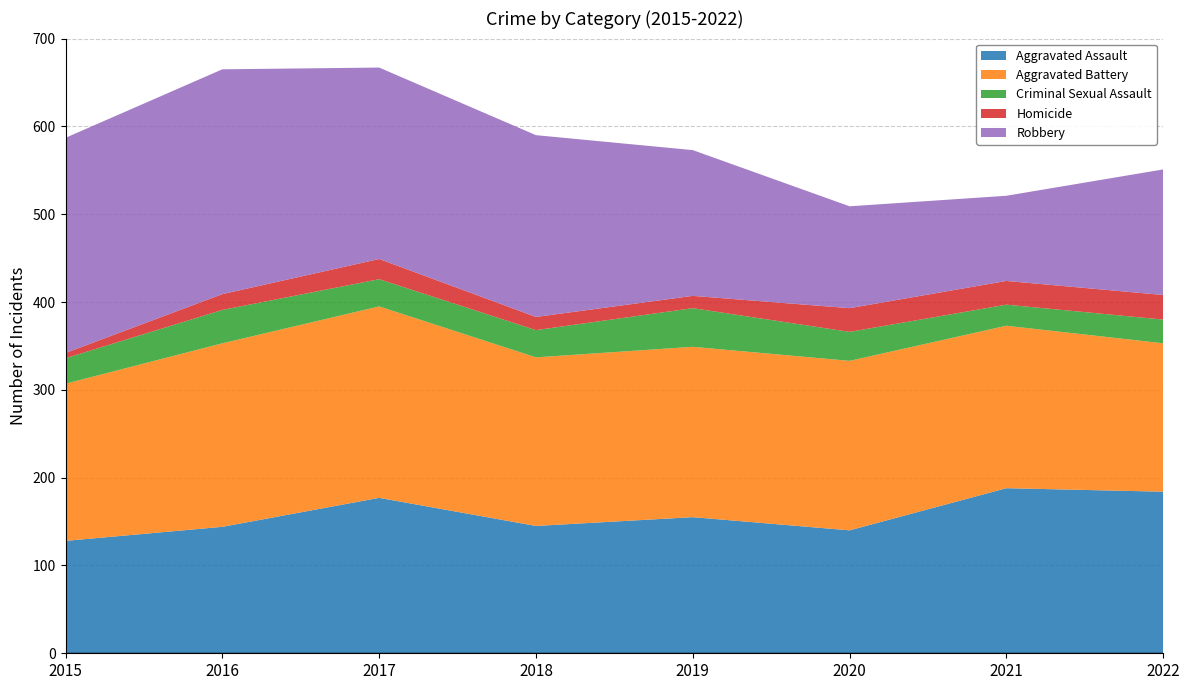

Reading left to right, list all the values displayed in this chart.

Aggravated Assault: 128	144	177	145	155	140	188	184
Aggravated Battery: 179	209	218	192	194	193	185	169
Criminal Sexual Assault: 29	38	31	31	44	33	24	27
Homicide: 6	18	23	15	14	27	27	28
Robbery: 245	256	218	207	166	116	97	143